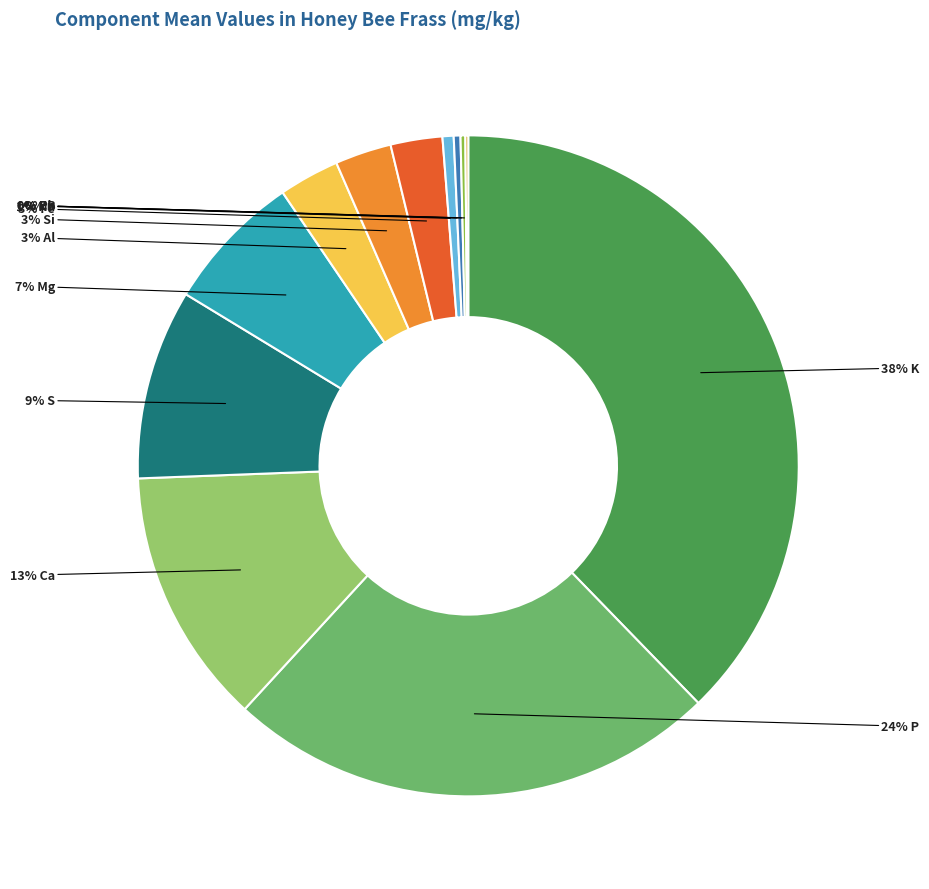

Does any single category account for the majority?

No